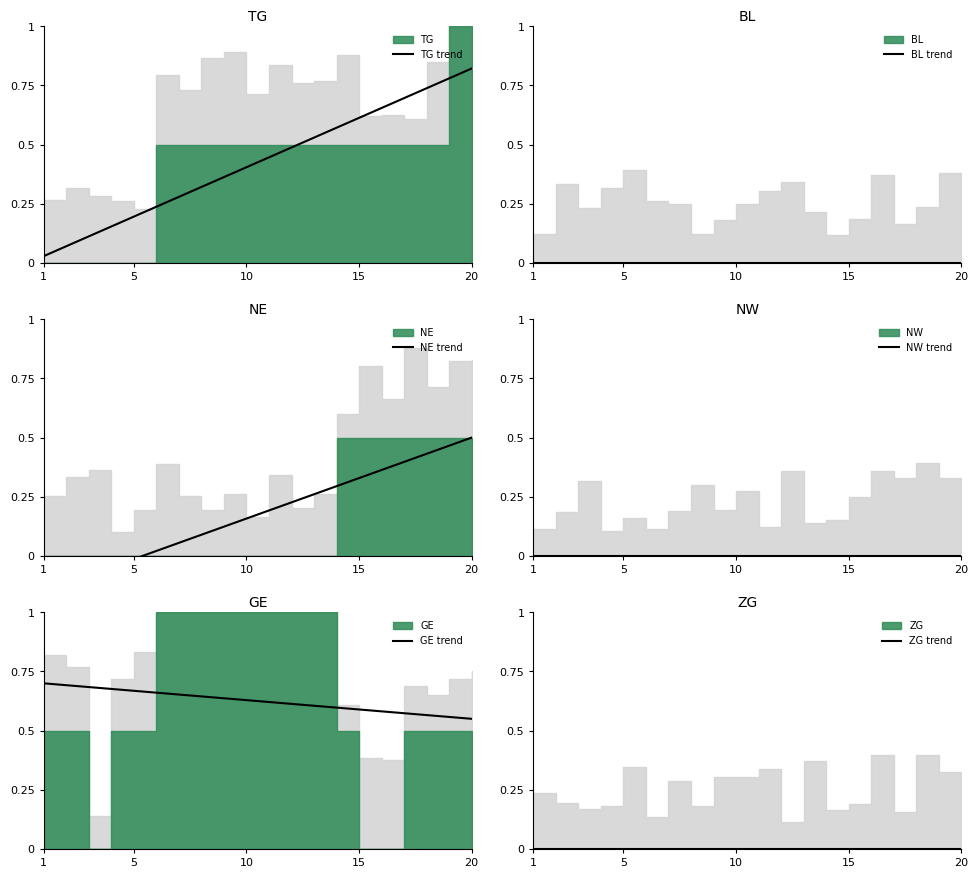

How many positive values does the NE trend series have?

15